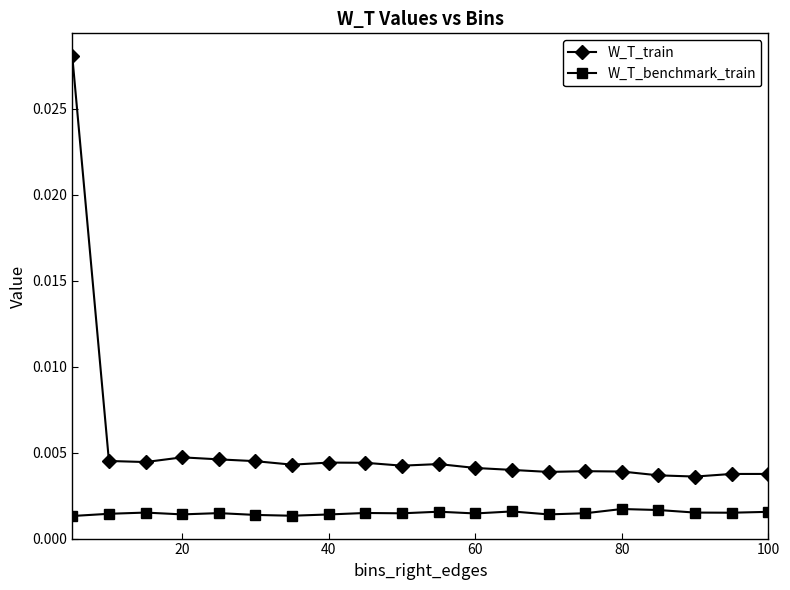

Rank the series by their average value, from highest to lowest.

W_T_train, W_T_benchmark_train